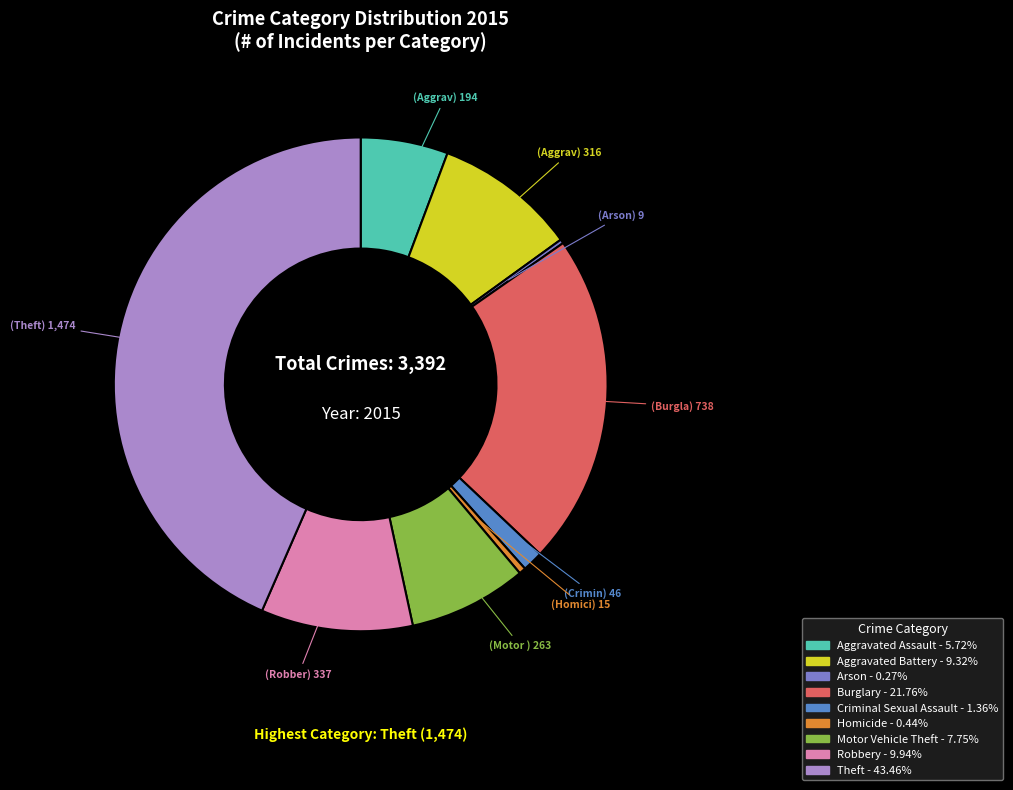

Is there any slice that represents more than half of the pie?

No